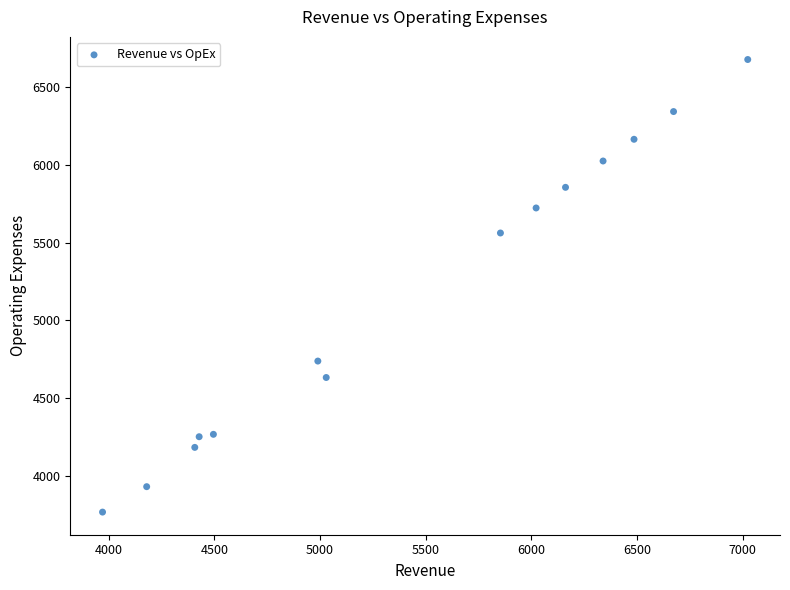

What Y value in the scatter plot is closest to 5222?

5561.1